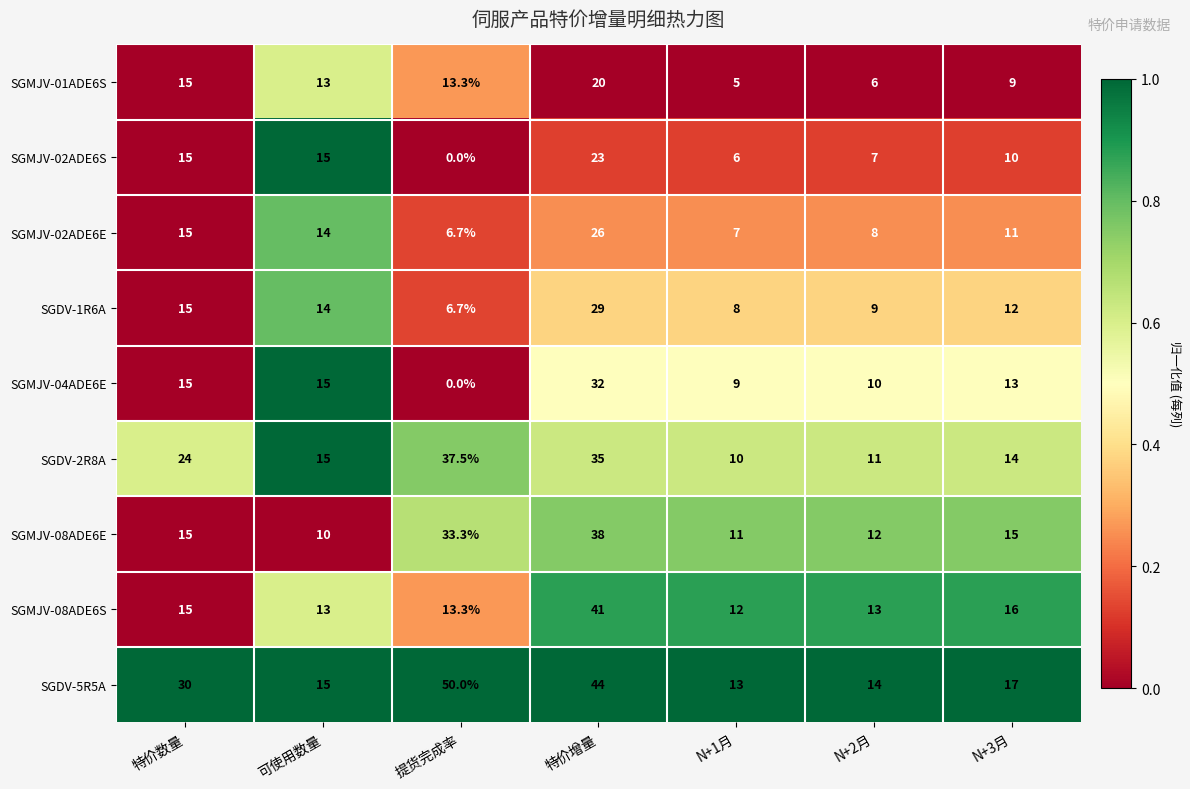

What is the difference between the second highest and minimum values in the SGMJV-08ADE6E series?

23.3